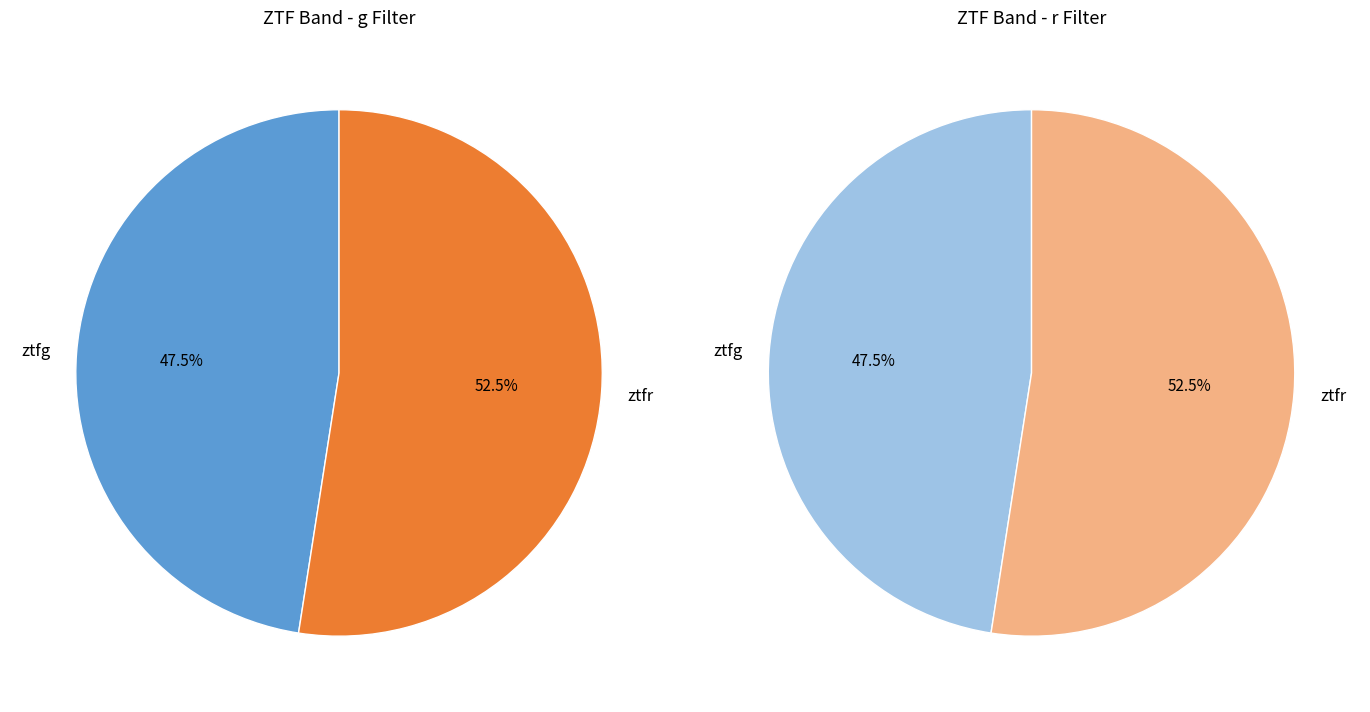

What is the largest slice in the pie chart?

ztfr